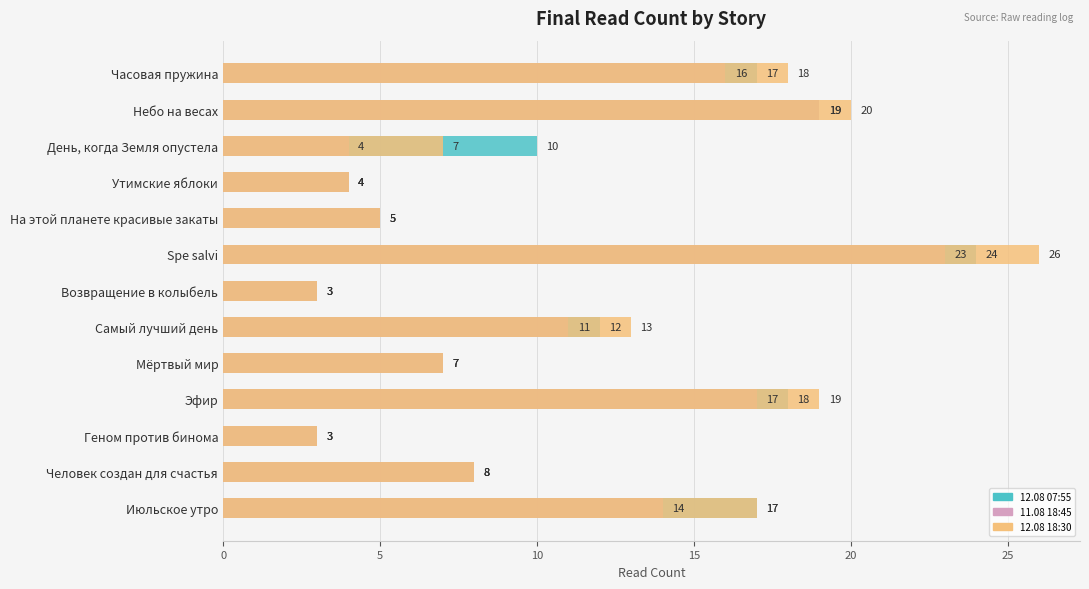

Reading right to left, what are all the values shown in this chart?

12.08 07:55: 17	8	3	18	7	12	3	24	5	4	10	19	17
11.08 18:45: 14	8	3	17	7	11	3	23	5	4	4	19	16
12.08 18:30: 17	8	3	19	7	13	3	26	5	4	7	20	18